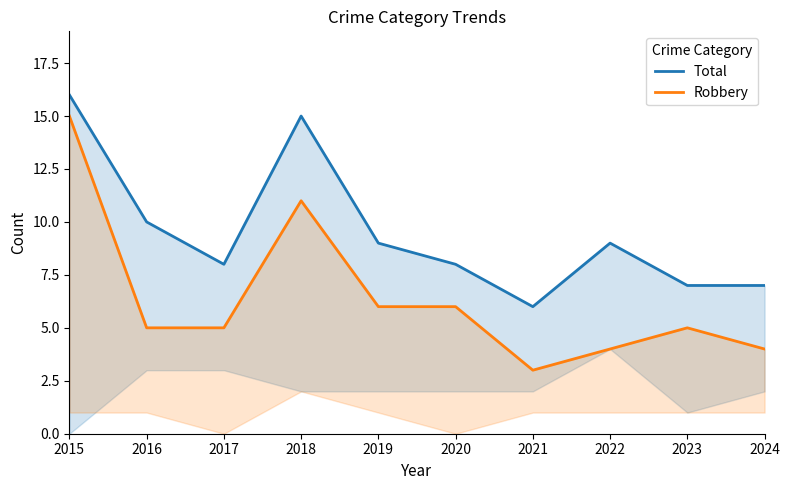

What is the value of the Total point at the 2nd from the left?

10